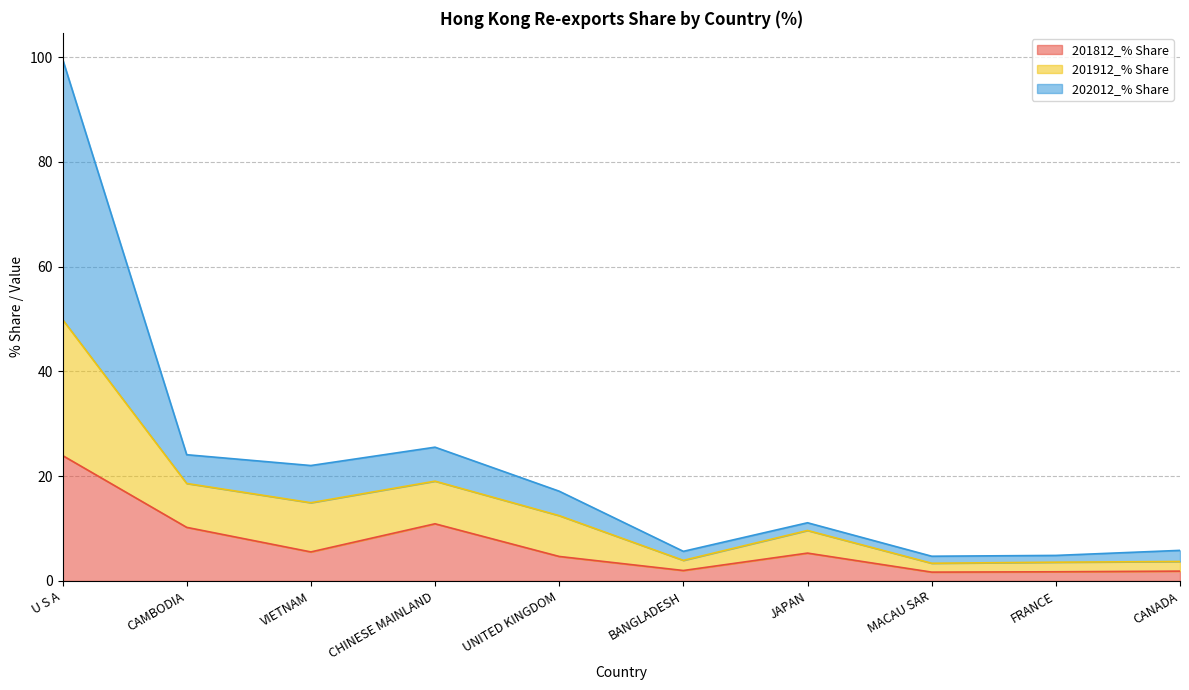

At how many categories does at least one series exceed 82?

1